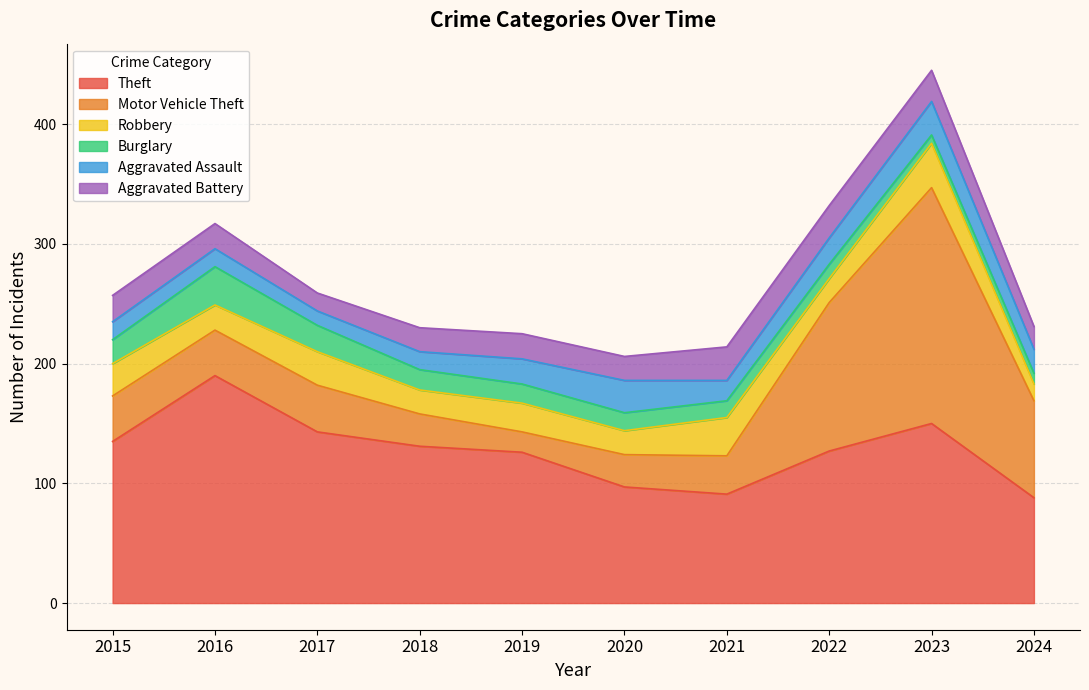

What is the value of the Aggravated Battery point at the 8th from the left?

27